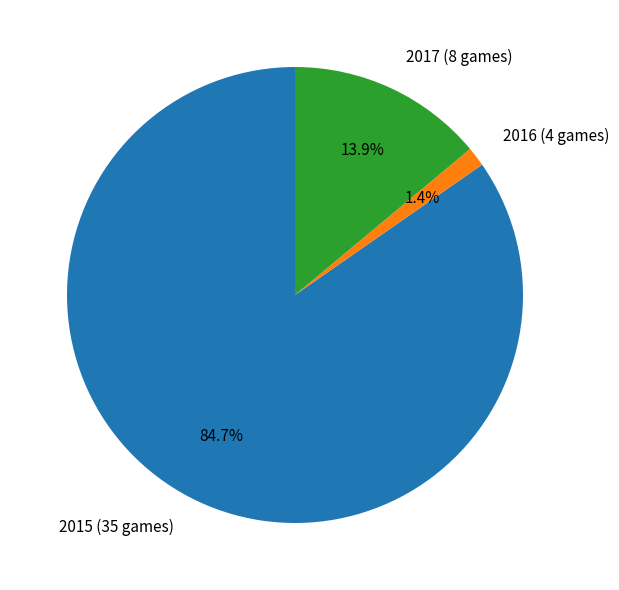

What is the smallest slice in the pie chart?

2016 (4 games)